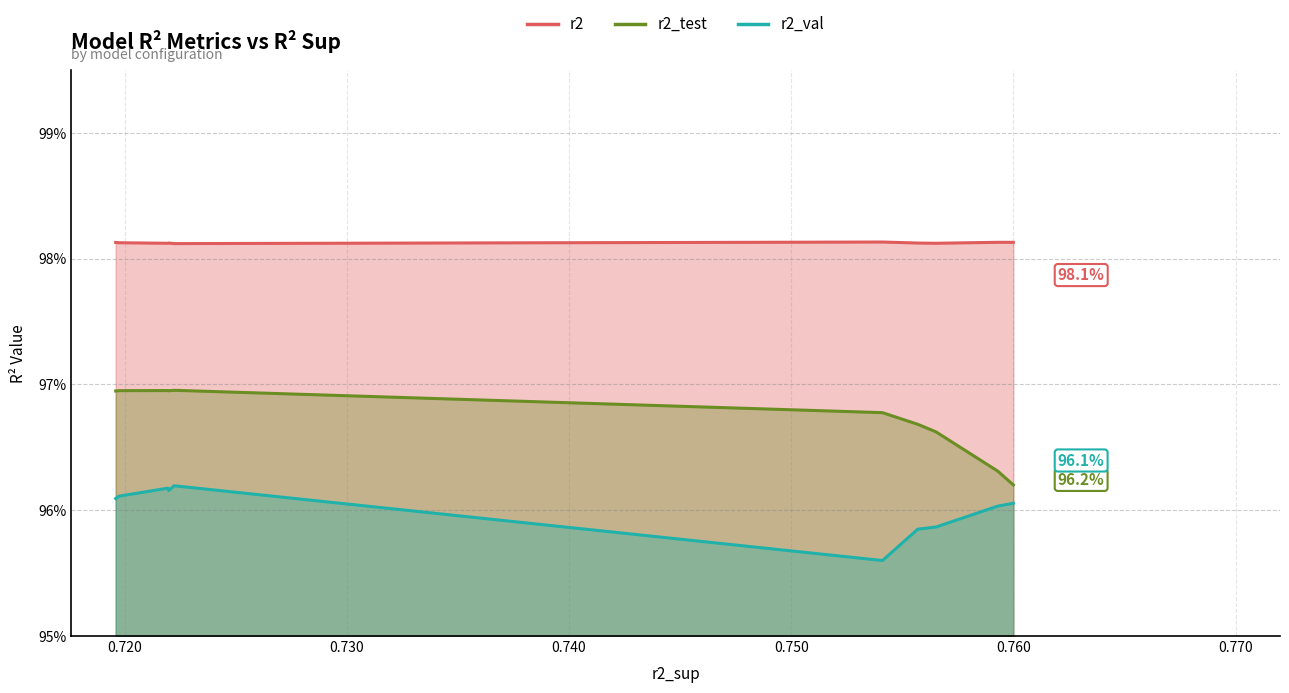

How many interior local peaks does the r2_test series have?

2